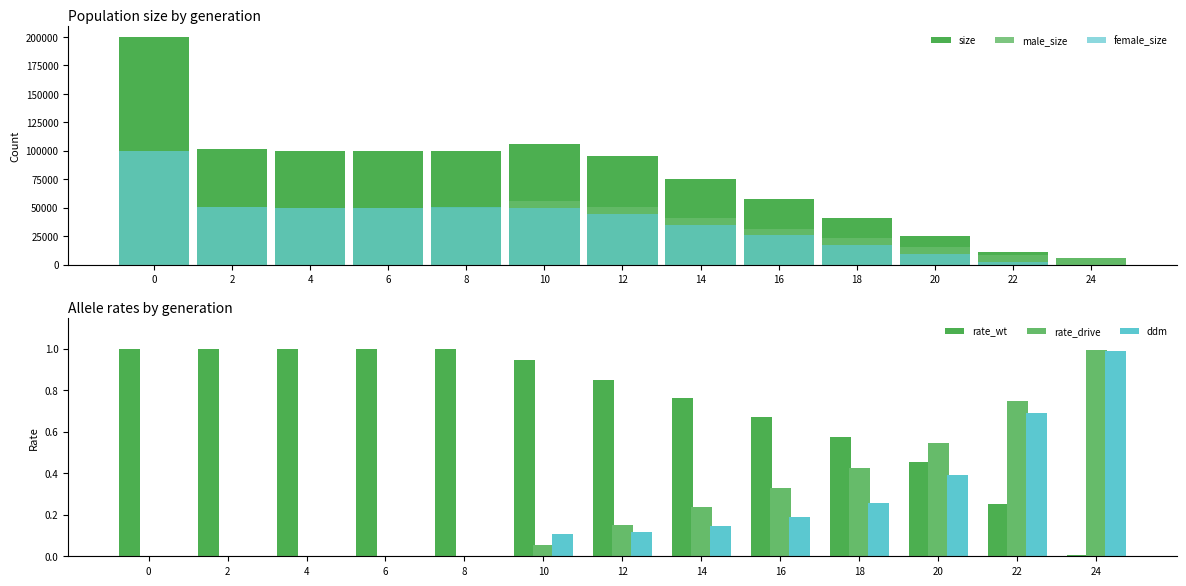

Between 20 and 24, which series saw the biggest shift?

size